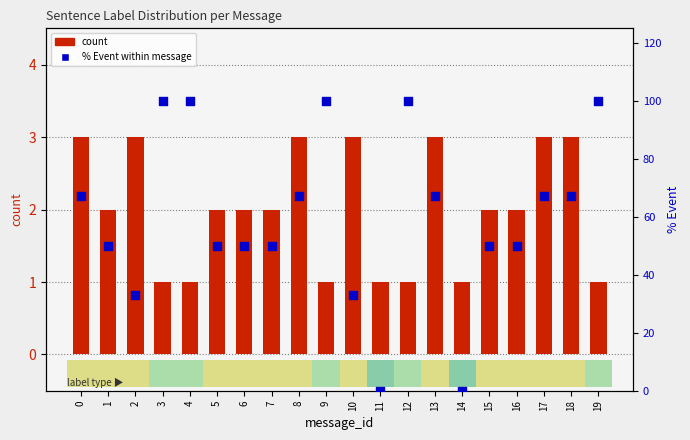

At which category is the sum across all series the highest?

3